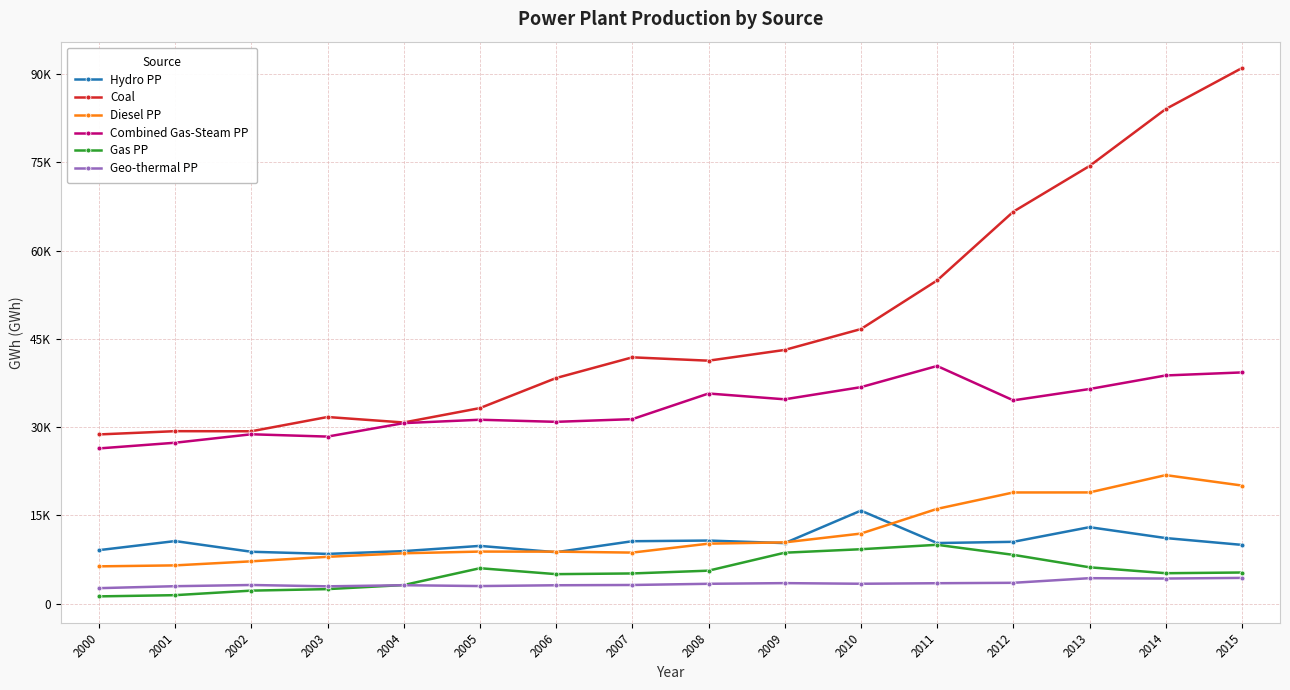

What is the value of the Gas PP point at the 12th from the left?

10018